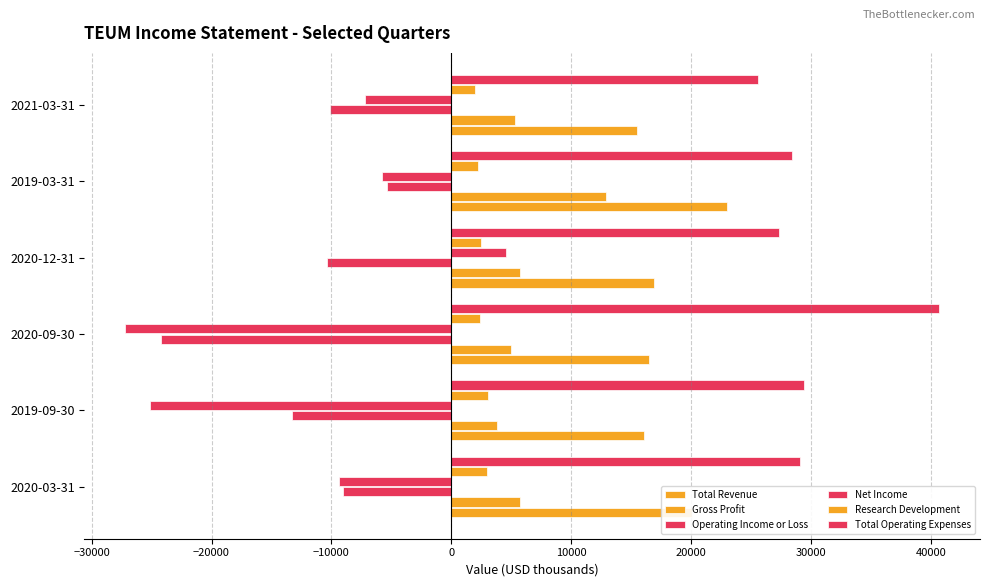

How many values in Net Income are above zero?

1